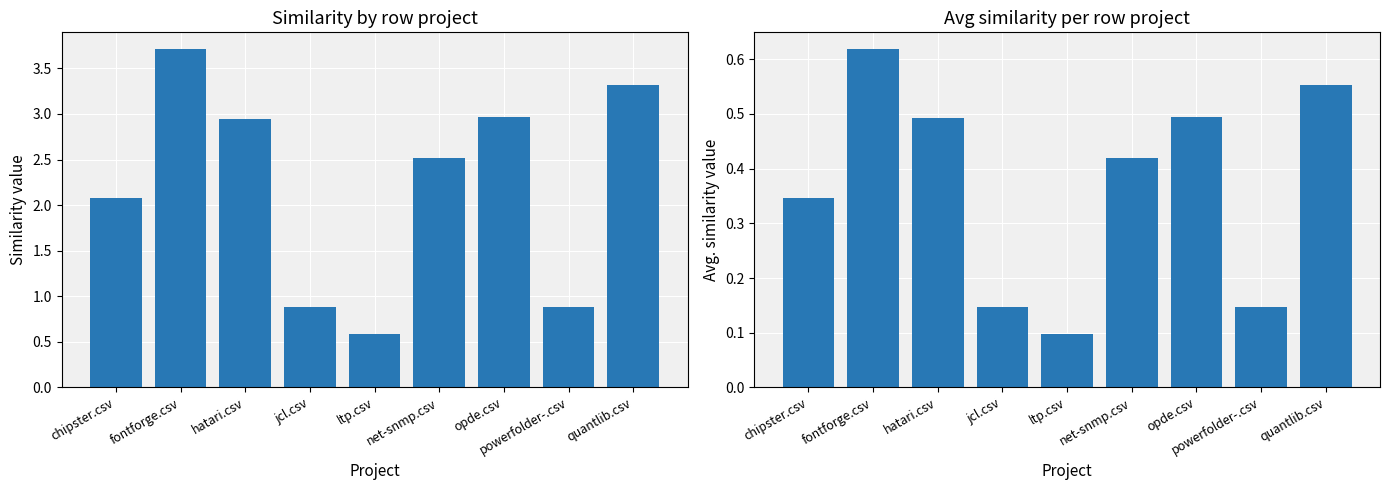

What is the difference between the sum similarity values at ltp.csv and quantlib.csv?

2.7